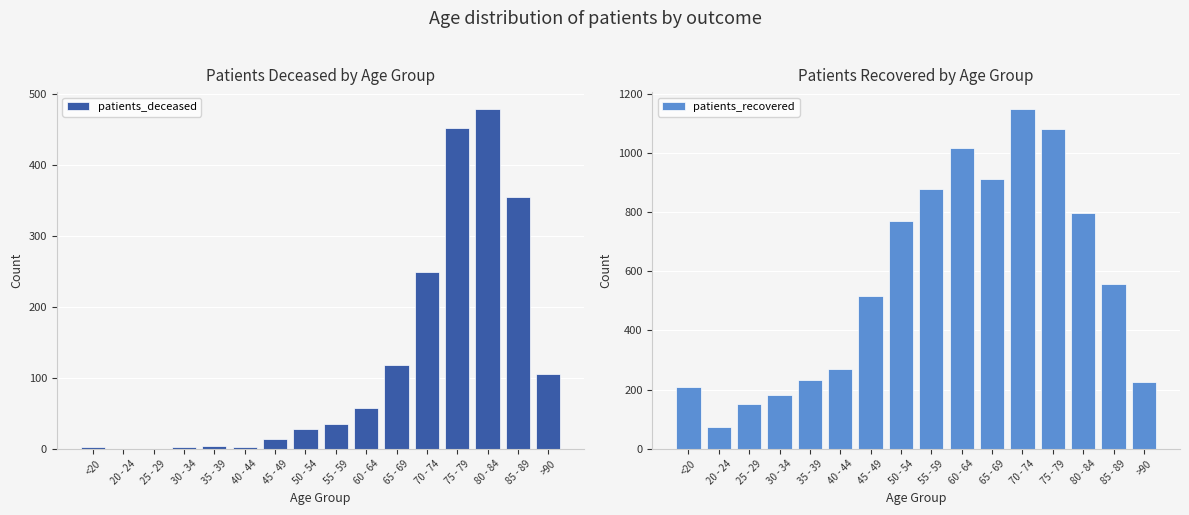

Which series changed the most between 70 - 74 and 85 - 89?

patients_recovered